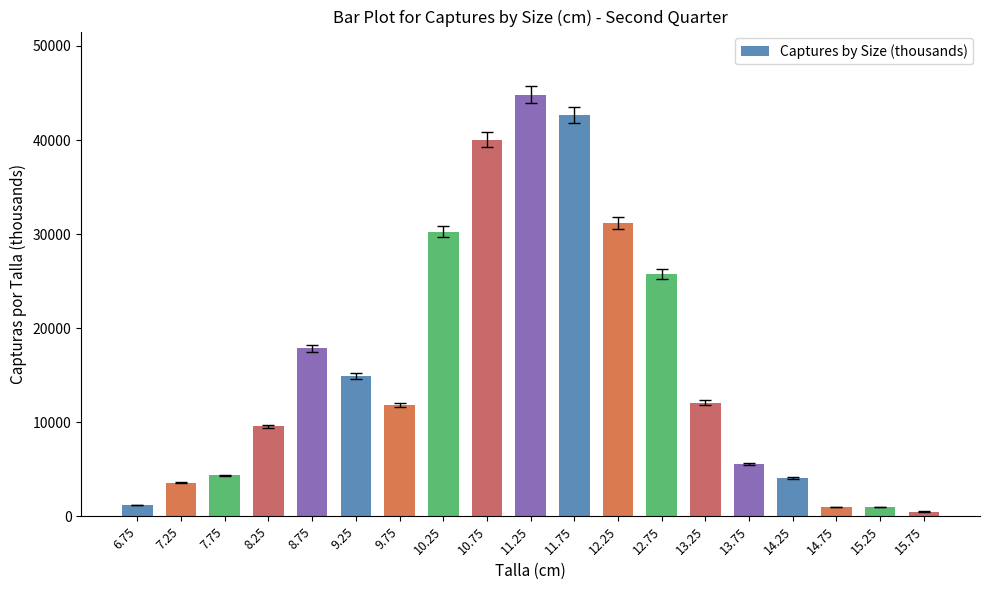

How many data points are less than 11812?

9